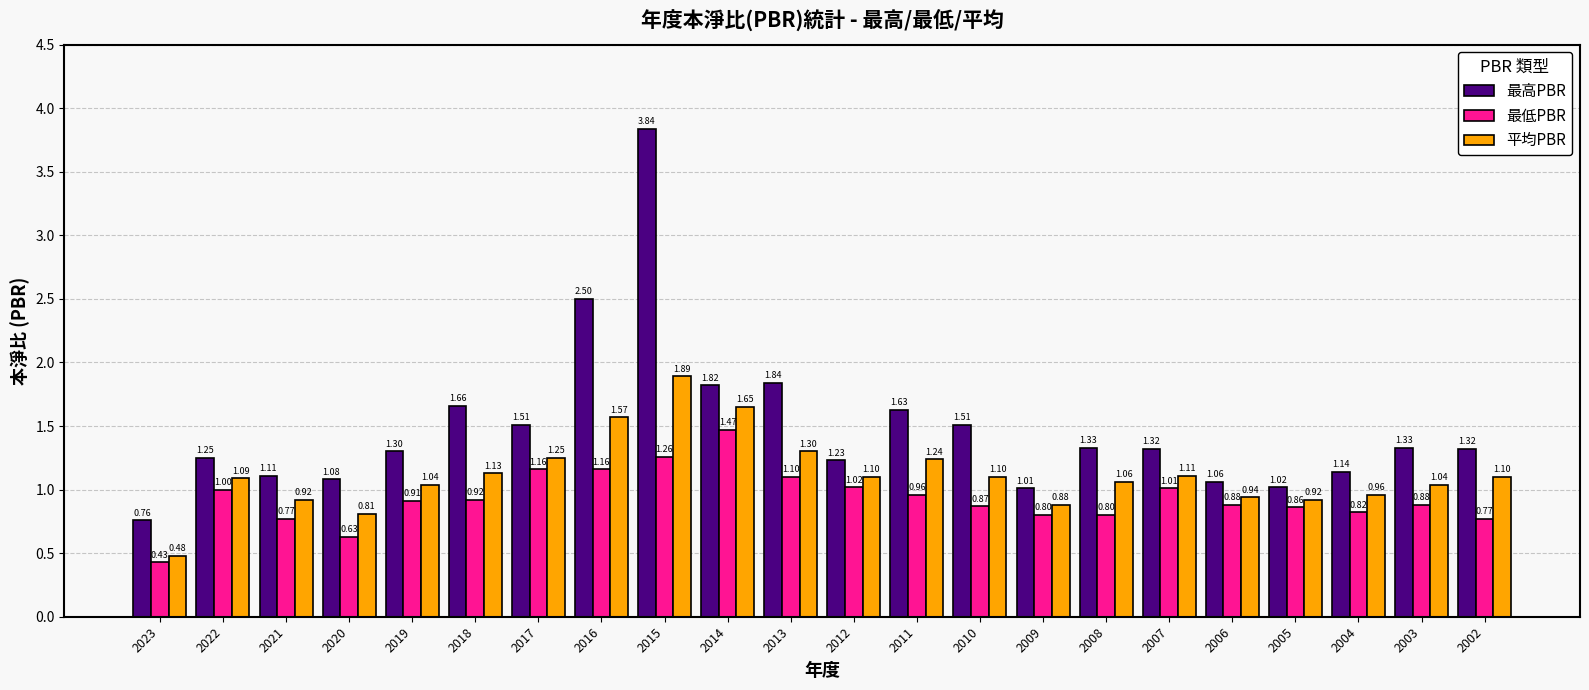

How many bars are there in total?

66